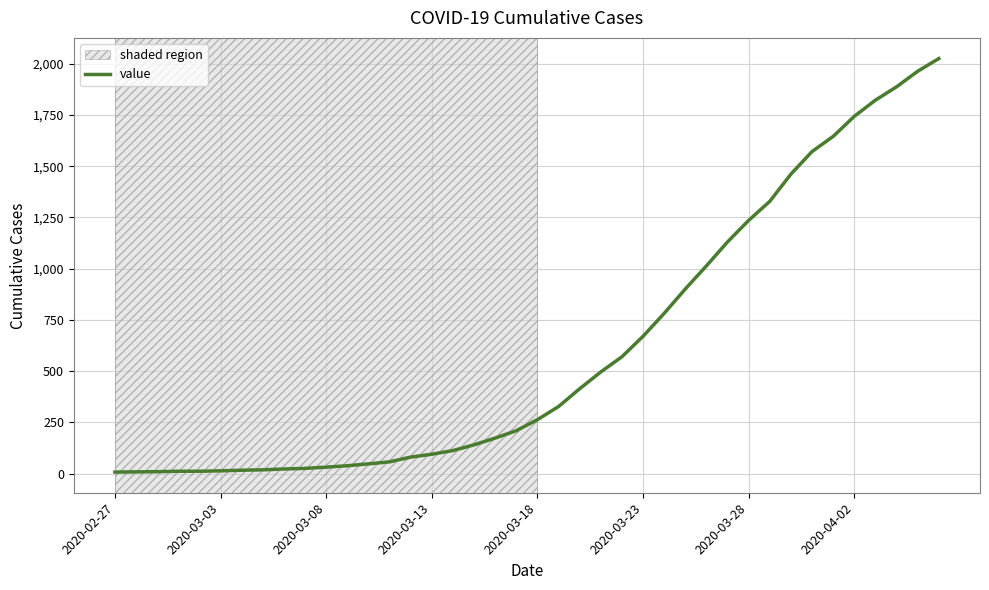

What is the maximum value shown in the chart?

2026